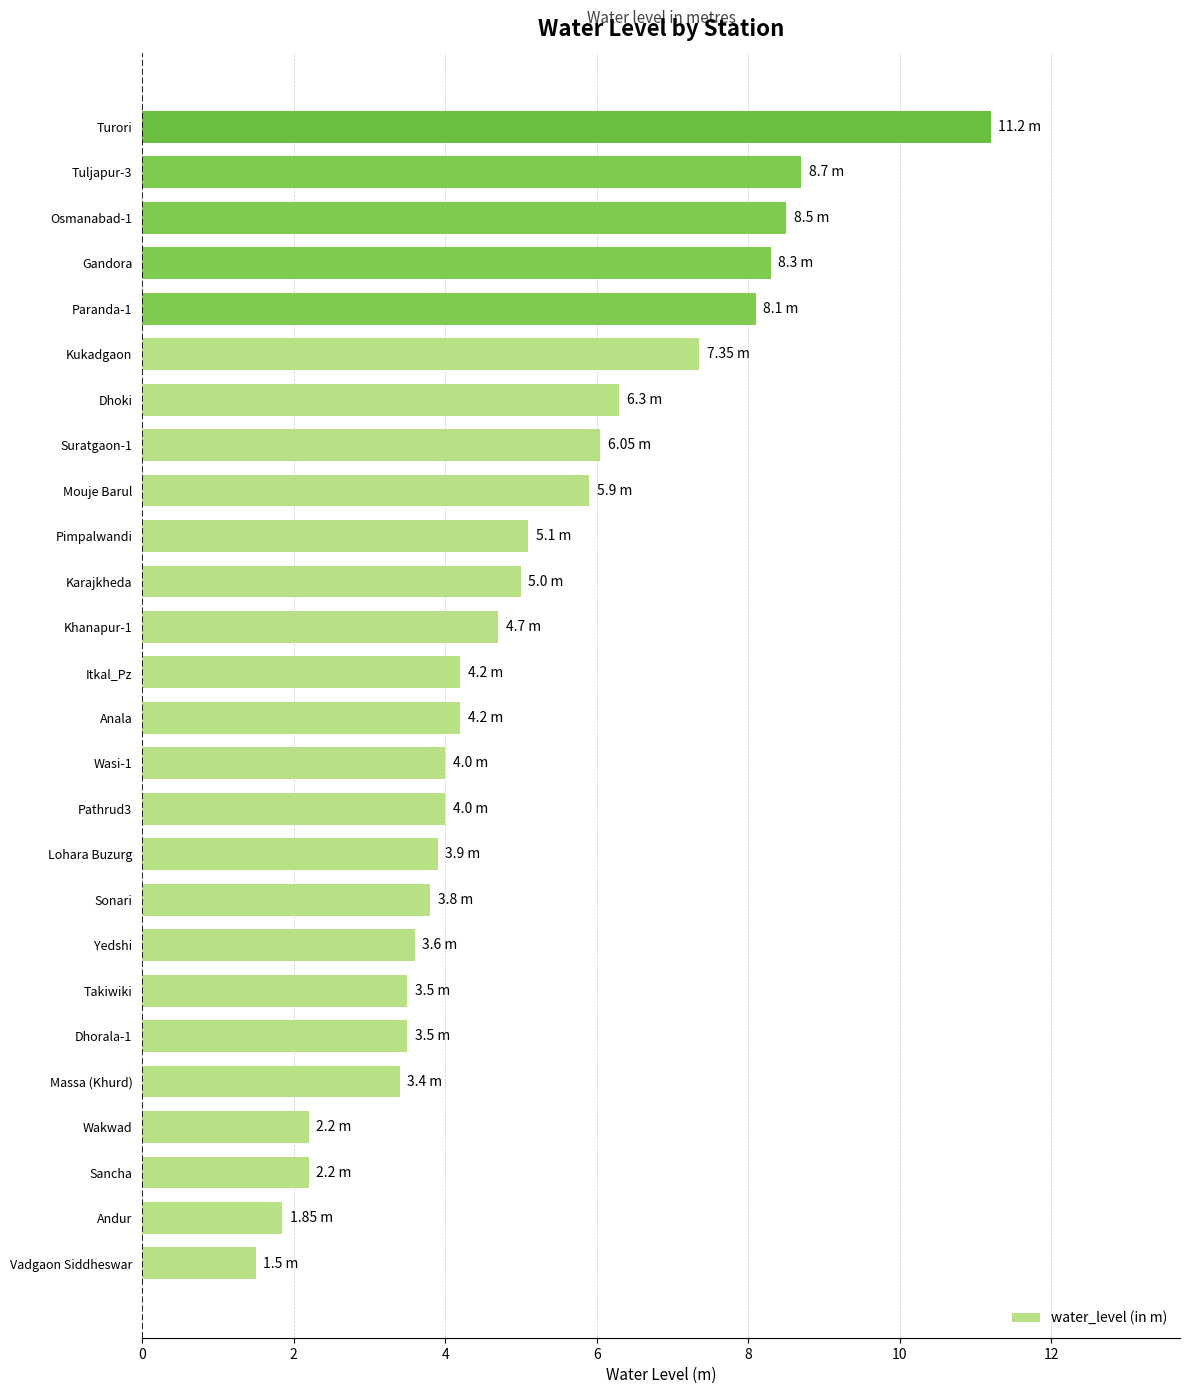

At which category does the chart reach its minimum across all series?

Vadgaon Siddheswar